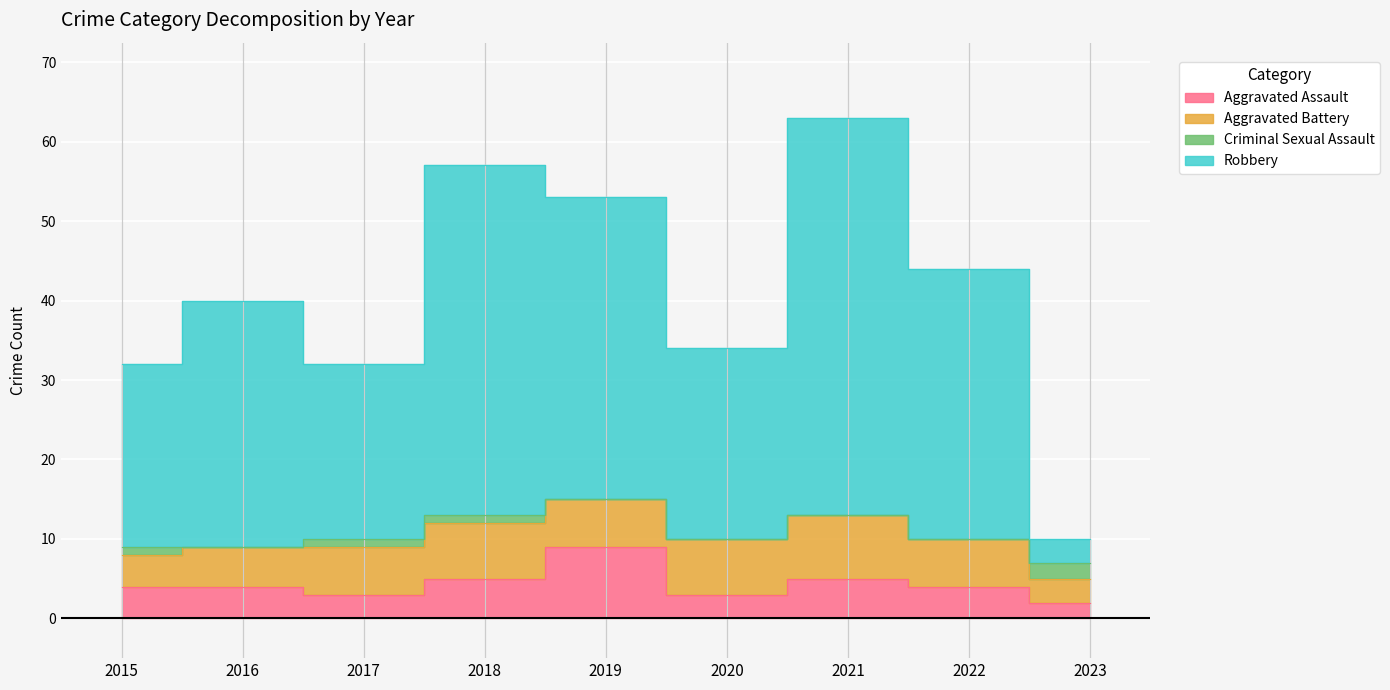

At which label does Robbery reach its peak?

2021